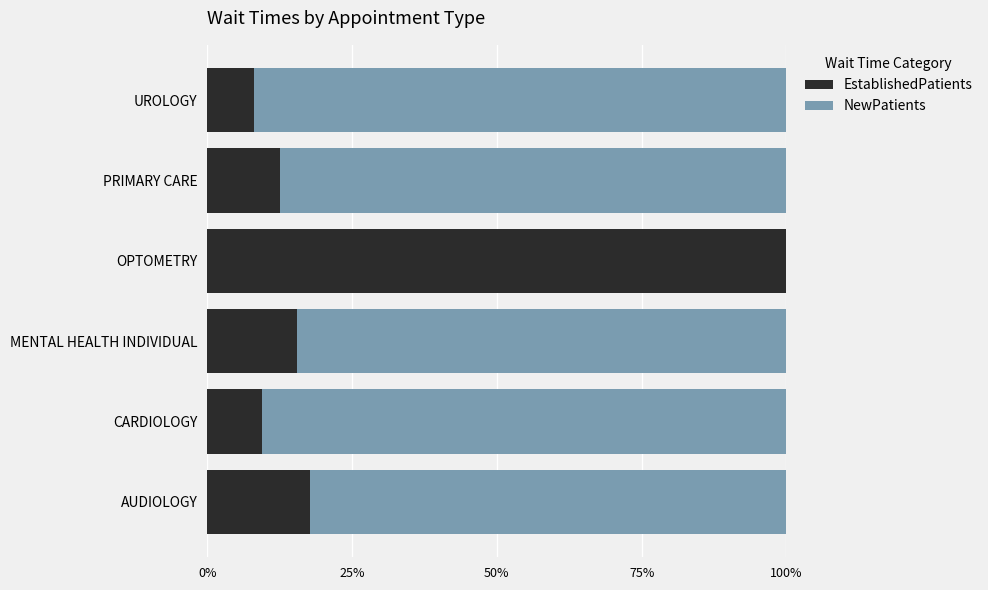

Which series has the widest spread of values?

EstablishedPatients